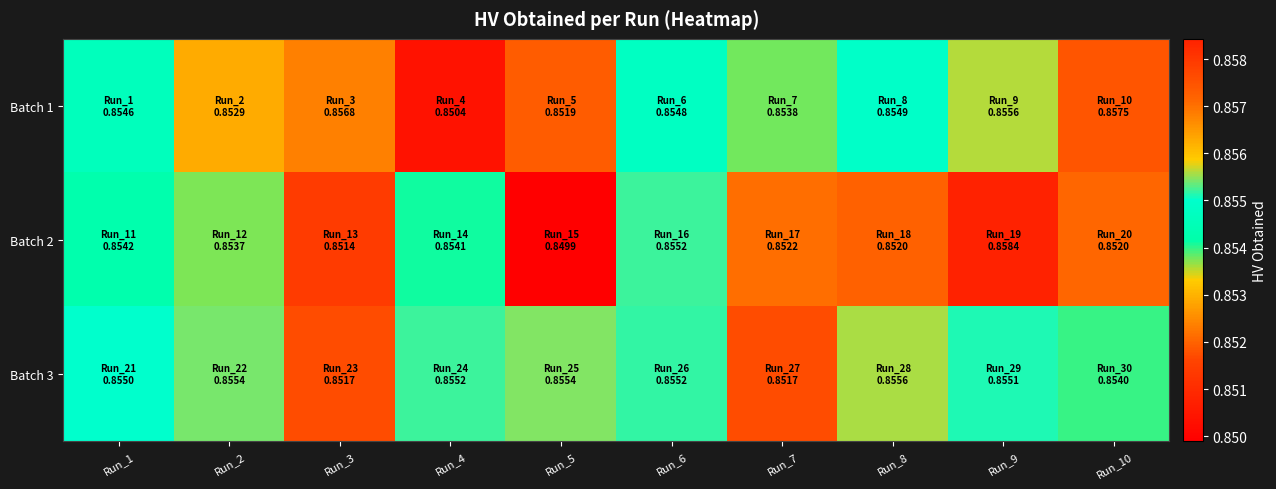

List the series in order of their peak value, highest first.

Batch 2, Batch 1, Batch 3